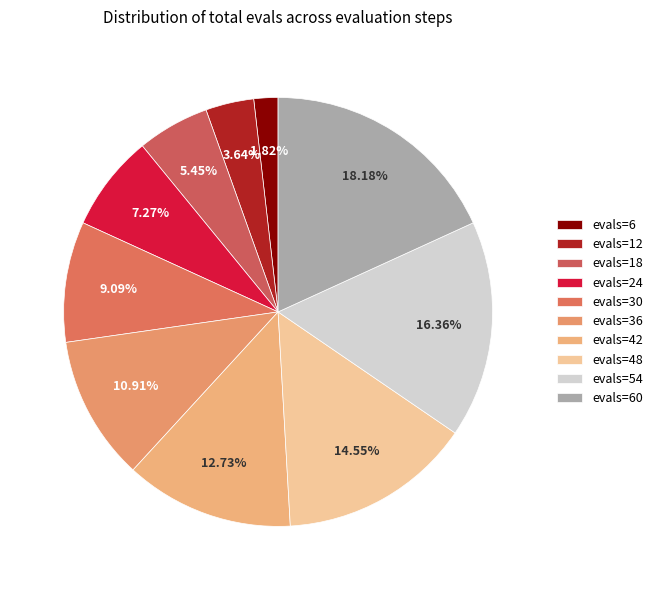

Which has a higher value, evals=30 or evals=18?

evals=30